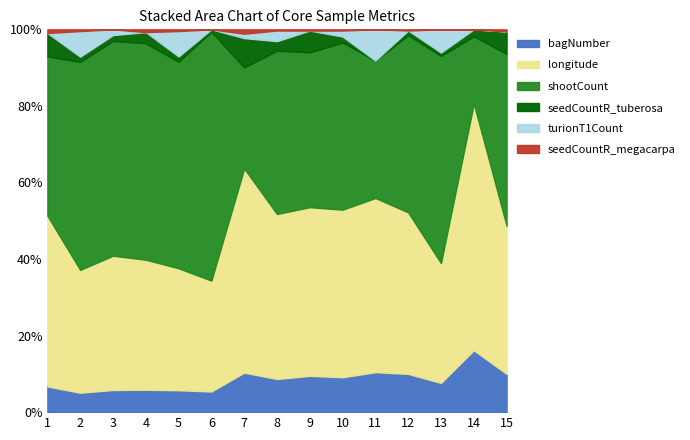

Which series has the largest total across all categories?

shootCount